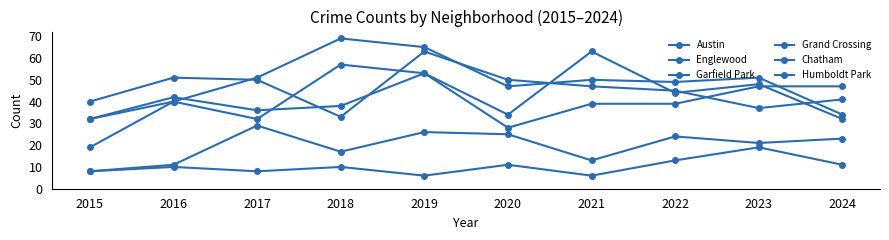

How many lines are shown in the chart?

6